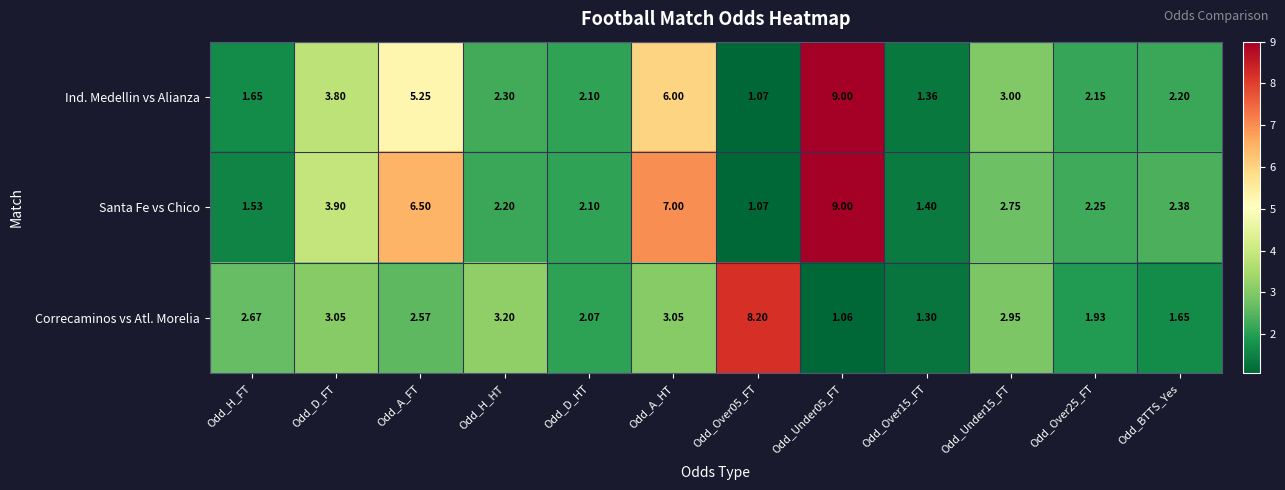

Which series changed the most between Odd_A_FT and Odd_Over05_FT?

Correcaminos vs Atl. Morelia